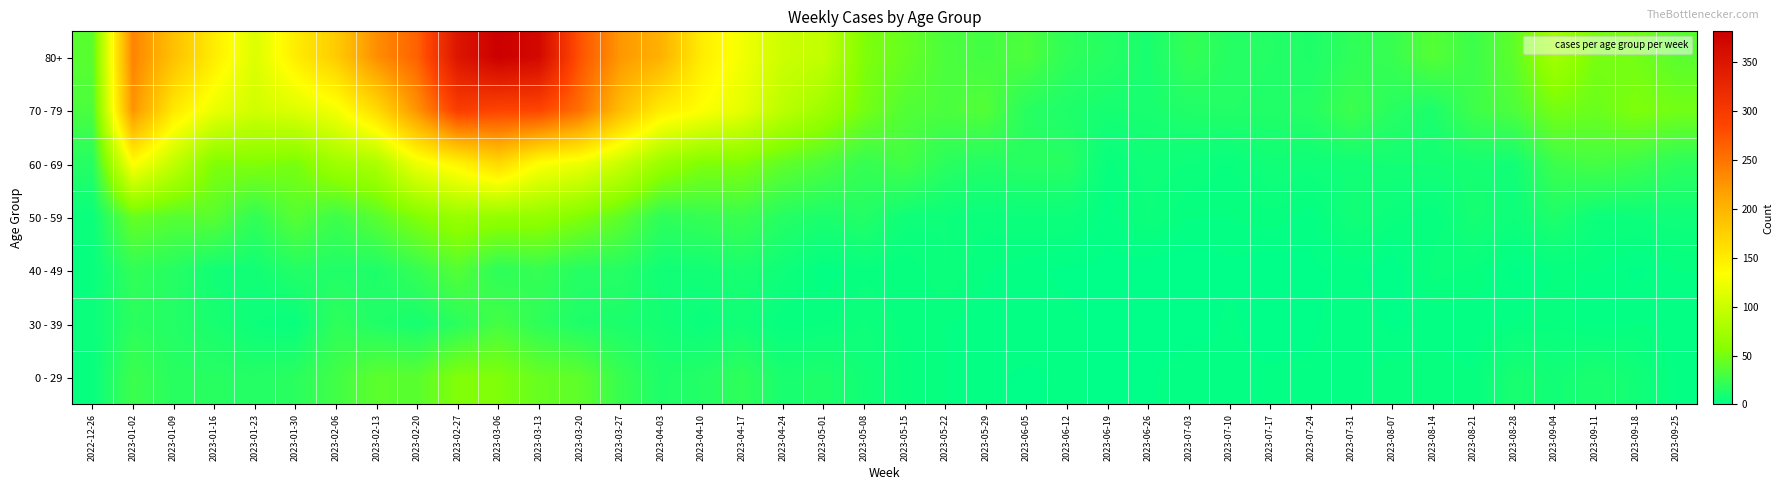

Reading left to right, extract all data points from this chart.

80+: 2022-12-26=38	2023-01-02=238	2023-01-09=189	2023-01-16=150	2023-01-23=111	2023-01-30=149	2023-02-06=179	2023-02-13=230	2023-02-20=263	2023-02-27=350	2023-03-06=381	2023-03-13=368	2023-03-20=275	2023-03-27=223	2023-04-03=203	2023-04-10=149	2023-04-17=126	2023-04-24=101	2023-05-01=95	2023-05-08=54	2023-05-15=44	2023-05-22=32	2023-05-29=29	2023-06-05=33	2023-06-12=20	2023-06-19=16	2023-06-26=11	2023-07-03=22	2023-07-10=16	2023-07-17=15	2023-07-24=13	2023-07-31=20	2023-08-07=24	2023-08-14=36	2023-08-21=26	2023-08-28=40	2023-09-04=74	2023-09-11=51	2023-09-18=49	2023-09-25=38
70 - 79: 2022-12-26=32	2023-01-02=226	2023-01-09=153	2023-01-16=121	2023-01-23=104	2023-01-30=112	2023-02-06=127	2023-02-13=165	2023-02-20=227	2023-02-27=295	2023-03-06=287	2023-03-13=286	2023-03-20=253	2023-03-27=193	2023-04-03=149	2023-04-10=133	2023-04-17=117	2023-04-24=90	2023-05-01=71	2023-05-08=50	2023-05-15=35	2023-05-22=32	2023-05-29=35	2023-06-05=17	2023-06-12=13	2023-06-19=10	2023-06-26=11	2023-07-03=14	2023-07-10=15	2023-07-17=14	2023-07-24=16	2023-07-31=26	2023-08-07=17	2023-08-14=12	2023-08-21=27	2023-08-28=33	2023-09-04=50	2023-09-11=45	2023-09-18=54	2023-09-25=49
60 - 69: 2022-12-26=16	2023-01-02=134	2023-01-09=94	2023-01-16=54	2023-01-23=55	2023-01-30=51	2023-02-06=72	2023-02-13=80	2023-02-20=123	2023-02-27=143	2023-03-06=167	2023-03-13=133	2023-03-20=122	2023-03-27=99	2023-04-03=69	2023-04-10=54	2023-04-17=54	2023-04-24=41	2023-05-01=33	2023-05-08=23	2023-05-15=29	2023-05-22=18	2023-05-29=15	2023-06-05=17	2023-06-12=17	2023-06-19=4	2023-06-26=7	2023-07-03=6	2023-07-10=4	2023-07-17=8	2023-07-24=7	2023-07-31=8	2023-08-07=9	2023-08-14=9	2023-08-21=10	2023-08-28=8	2023-09-04=26	2023-09-11=30	2023-09-18=26	2023-09-25=19
50 - 59: 2022-12-26=5	2023-01-02=44	2023-01-09=37	2023-01-16=38	2023-01-23=21	2023-01-30=37	2023-02-06=26	2023-02-13=38	2023-02-20=55	2023-02-27=68	2023-03-06=65	2023-03-13=65	2023-03-20=55	2023-03-27=41	2023-04-03=20	2023-04-10=23	2023-04-17=25	2023-04-24=16	2023-05-01=12	2023-05-08=15	2023-05-15=7	2023-05-22=6	2023-05-29=5	2023-06-05=6	2023-06-12=6	2023-06-19=2	2023-06-26=6	2023-07-03=3	2023-07-10=3	2023-07-17=4	2023-07-24=2	2023-07-31=8	2023-08-07=5	2023-08-14=3	2023-08-21=10	2023-08-28=6	2023-09-04=13	2023-09-11=6	2023-09-18=6	2023-09-25=7
40 - 49: 2022-12-26=4	2023-01-02=21	2023-01-09=16	2023-01-16=8	2023-01-23=8	2023-01-30=15	2023-02-06=14	2023-02-13=13	2023-02-20=23	2023-02-27=36	2023-03-06=19	2023-03-13=23	2023-03-20=16	2023-03-27=16	2023-04-03=8	2023-04-10=8	2023-04-17=11	2023-04-24=7	2023-05-01=2	2023-05-08=4	2023-05-15=3	2023-05-22=6	2023-05-29=3	2023-06-05=2	2023-06-12=1	2023-06-19=1	2023-06-26=0	2023-07-03=0	2023-07-10=1	2023-07-17=0	2023-07-24=1	2023-07-31=2	2023-08-07=0	2023-08-14=5	2023-08-21=4	2023-08-28=1	2023-09-04=3	2023-09-11=3	2023-09-18=1	2023-09-25=3
30 - 39: 2022-12-26=5	2023-01-02=18	2023-01-09=15	2023-01-16=11	2023-01-23=6	2023-01-30=4	2023-02-06=20	2023-02-13=14	2023-02-20=10	2023-02-27=18	2023-03-06=30	2023-03-13=20	2023-03-20=13	2023-03-27=12	2023-04-03=9	2023-04-10=5	2023-04-17=8	2023-04-24=3	2023-05-01=4	2023-05-08=6	2023-05-15=4	2023-05-22=3	2023-05-29=2	2023-06-05=3	2023-06-12=2	2023-06-19=1	2023-06-26=1	2023-07-03=0	2023-07-10=2	2023-07-17=0	2023-07-24=1	2023-07-31=3	2023-08-07=1	2023-08-14=2	2023-08-21=2	2023-08-28=3	2023-09-04=4	2023-09-11=2	2023-09-18=3	2023-09-25=2
0 - 29: 2022-12-26=4	2023-01-02=26	2023-01-09=17	2023-01-16=17	2023-01-23=15	2023-01-30=18	2023-02-06=28	2023-02-13=39	2023-02-20=38	2023-02-27=55	2023-03-06=54	2023-03-13=44	2023-03-20=40	2023-03-27=24	2023-04-03=13	2023-04-10=15	2023-04-17=20	2023-04-24=11	2023-05-01=13	2023-05-08=8	2023-05-15=4	2023-05-22=3	2023-05-29=2	2023-06-05=1	2023-06-12=2	2023-06-19=1	2023-06-26=1	2023-07-03=3	2023-07-10=2	2023-07-17=2	2023-07-24=2	2023-07-31=2	2023-08-07=4	2023-08-14=4	2023-08-21=3	2023-08-28=11	2023-09-04=8	2023-09-11=12	2023-09-18=8	2023-09-25=2